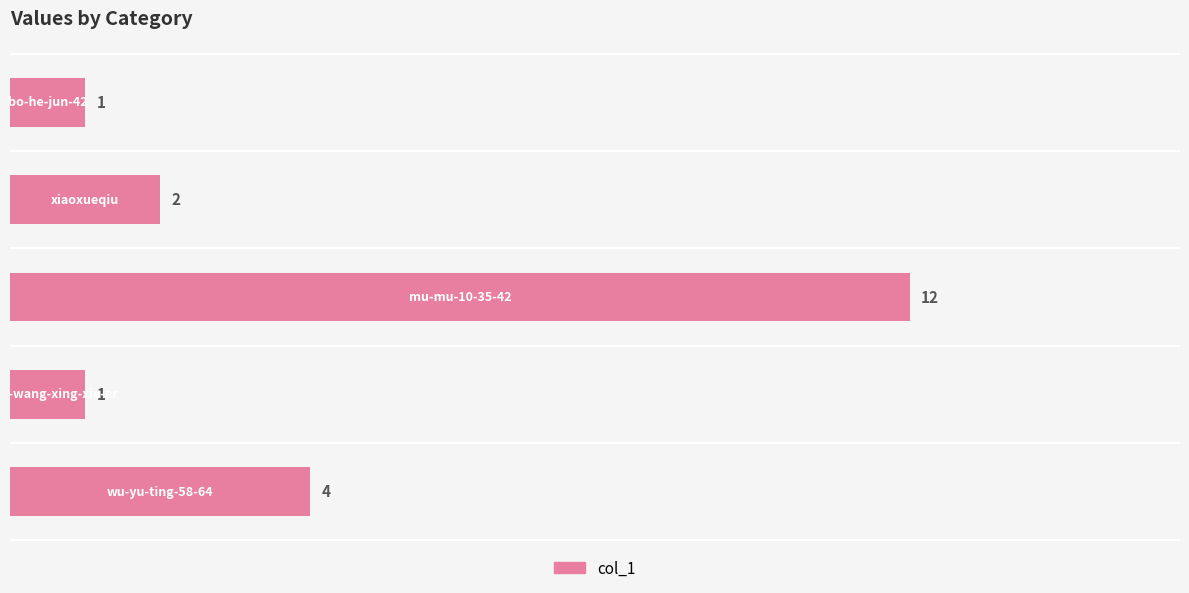

How many categories are shown in the chart?

5